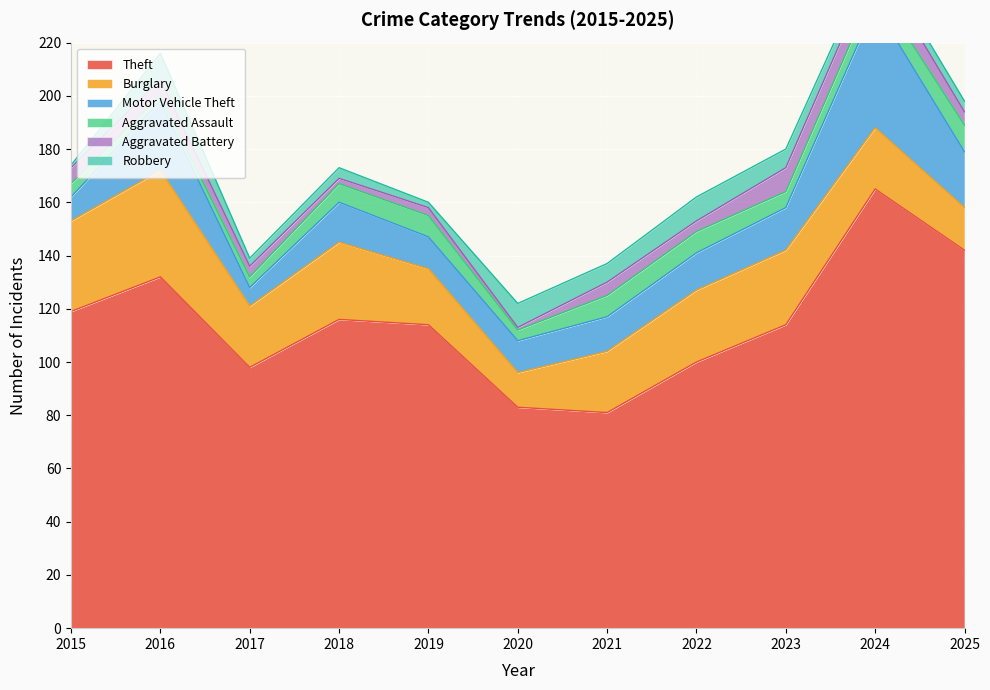

Which series has the largest total across all categories?

Theft